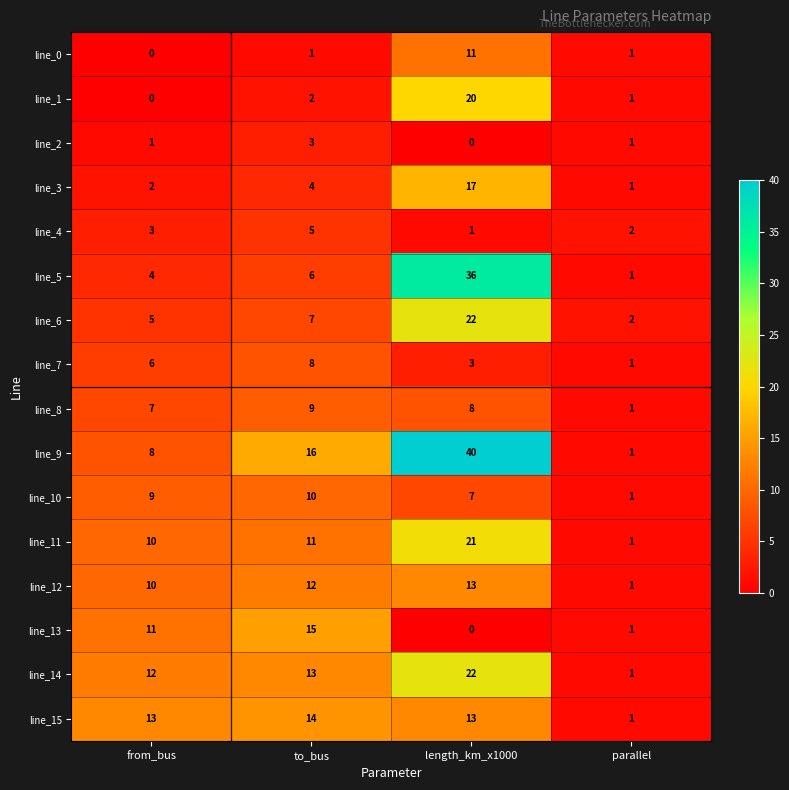

The line_4 series shows 2 at from_bus. True or false?

False